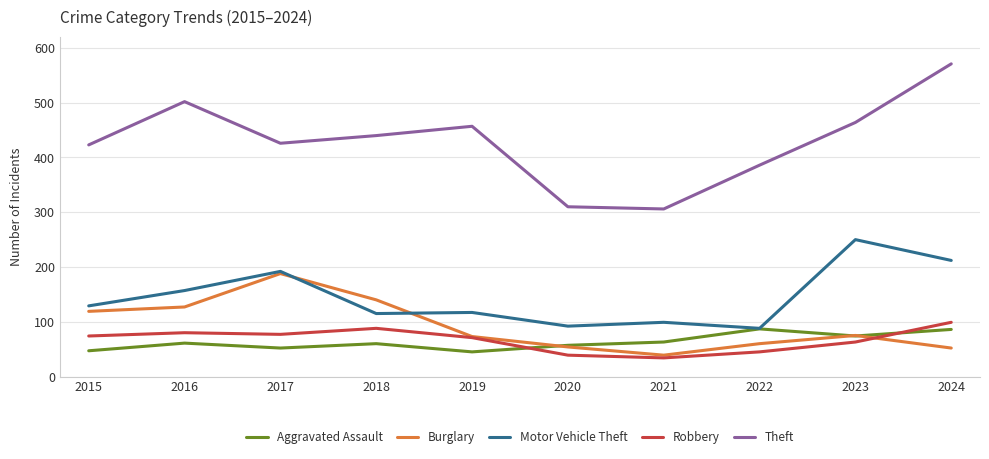

What is the approximate value of Theft at 2020?

310